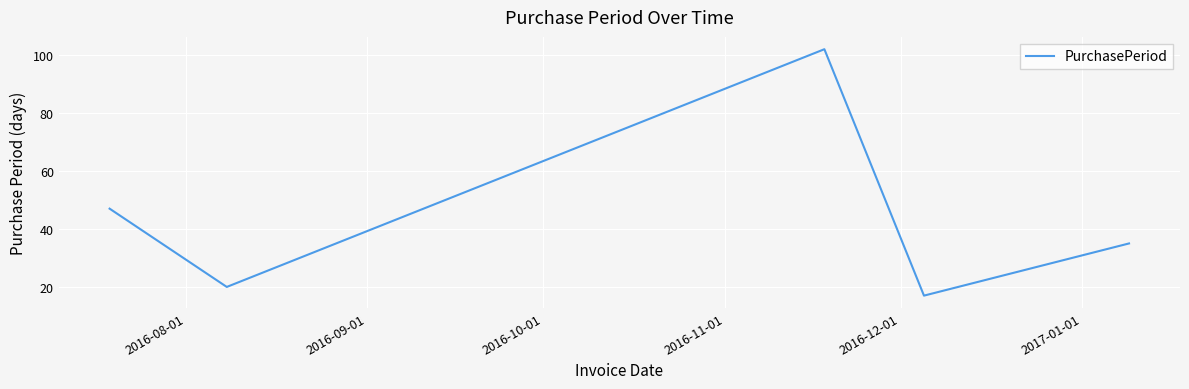

How many interior local valleys (lower than both neighbors) does the data have?

2